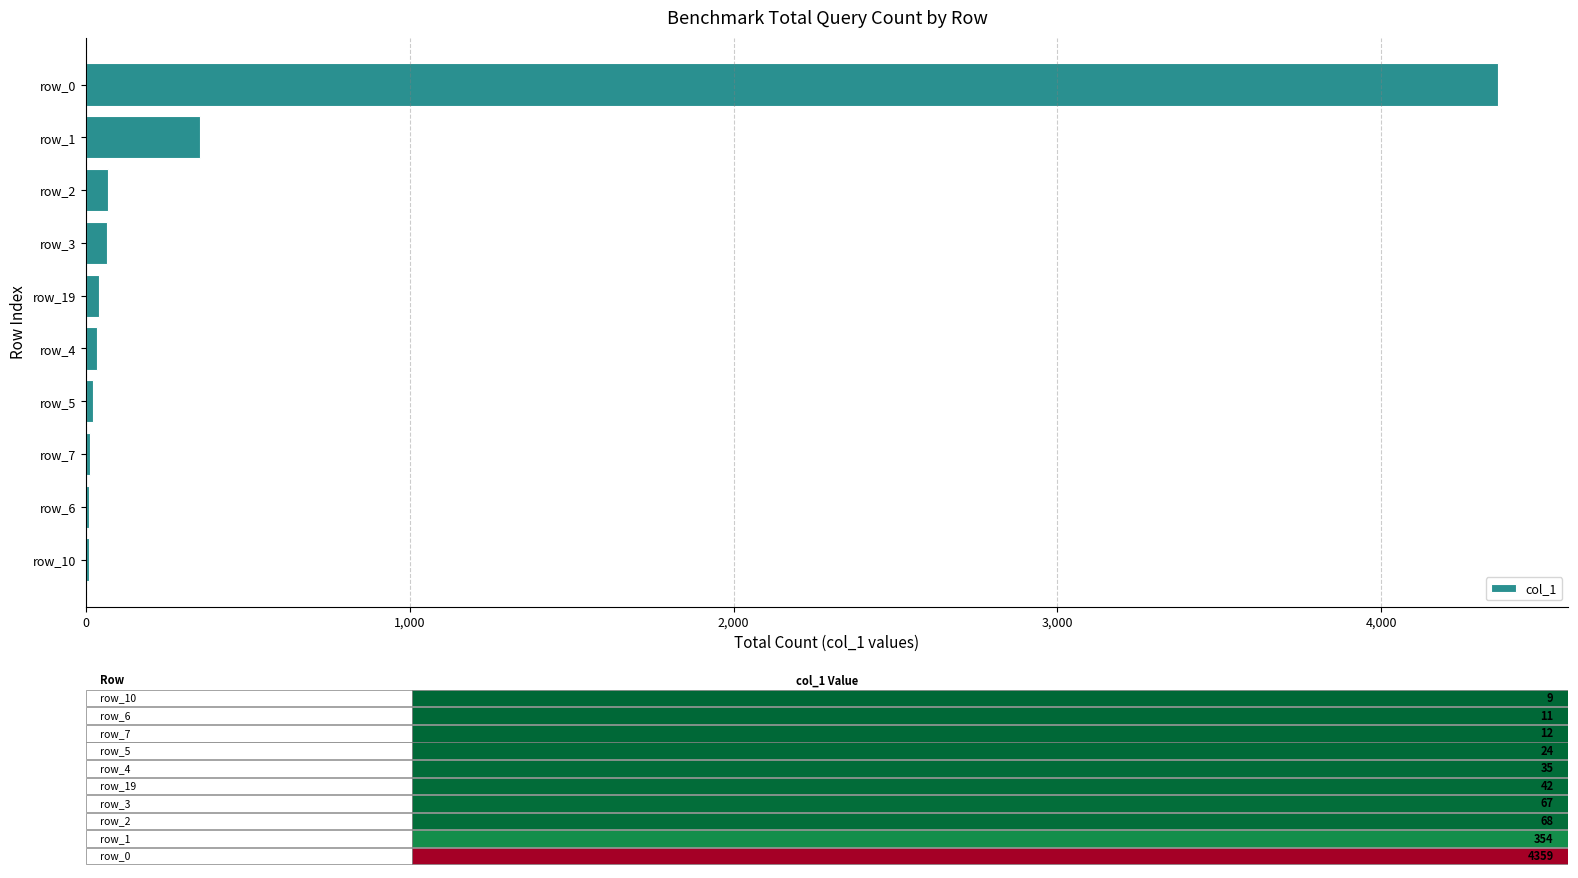

At which label is the value closest to 2184?

row_1